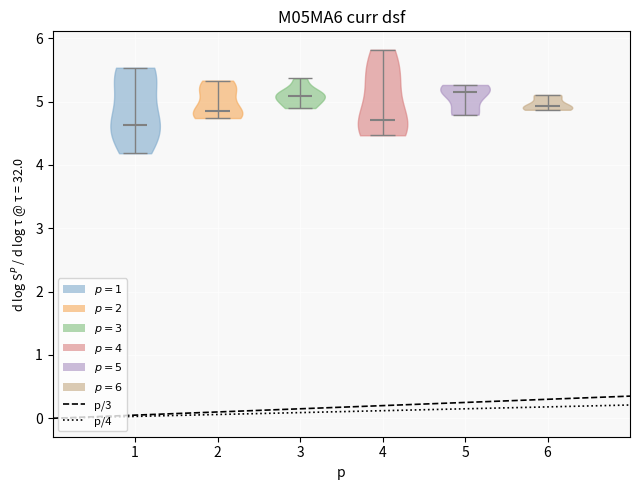

Reading left to right, read every violin against the y-axis: where its median line is, and the lowest and highest points it reaches. The values are not printed on the chart, so give them approximately, as read against the axis.

1: median line 4.6, lowest point 4.2, highest point 5.5
2: median line 4.9, lowest point 4.7, highest point 5.3
3: median line 5.1, lowest point 4.9, highest point 5.4
4: median line 4.7, lowest point 4.5, highest point 5.8
5: median line 5.2, lowest point 4.8, highest point 5.3
6: median line 4.9, lowest point 4.9, highest point 5.1